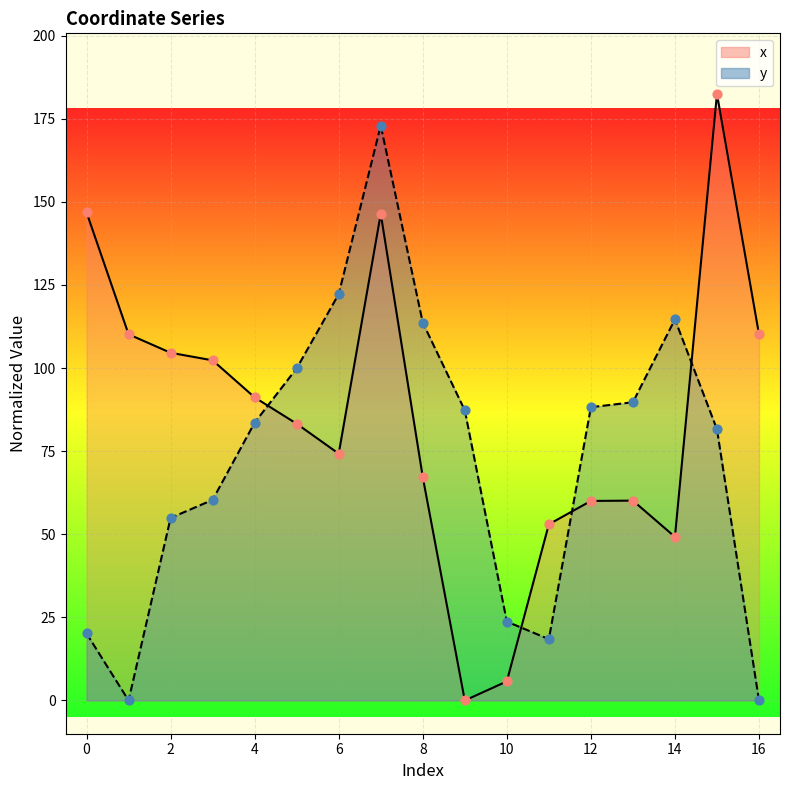

What are all the series names shown in the legend?

x, y